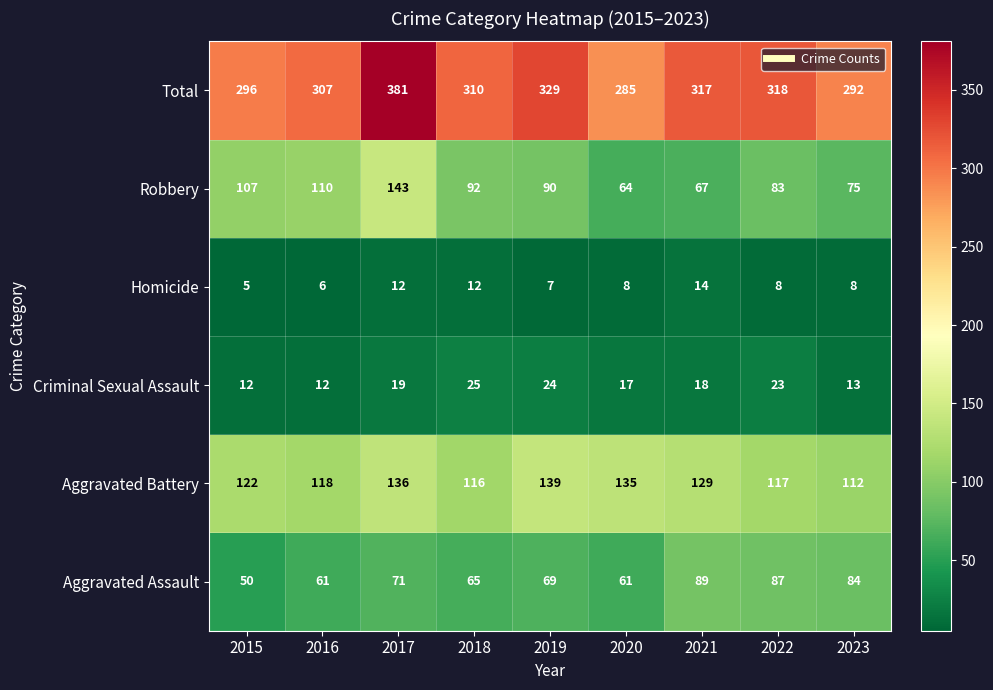

How many data points in Aggravated Assault are less than 69?

4